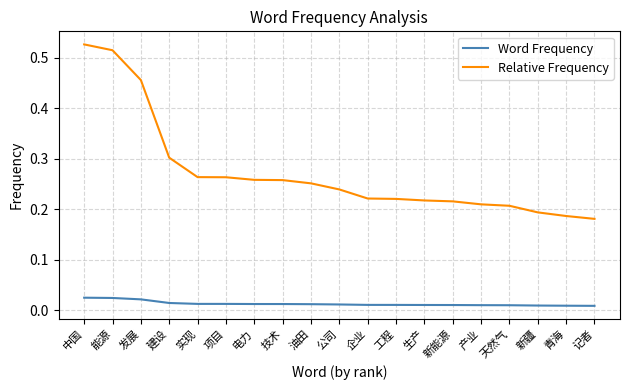

The value of Relative Frequency at 公司 is 0.1. True or false?

False